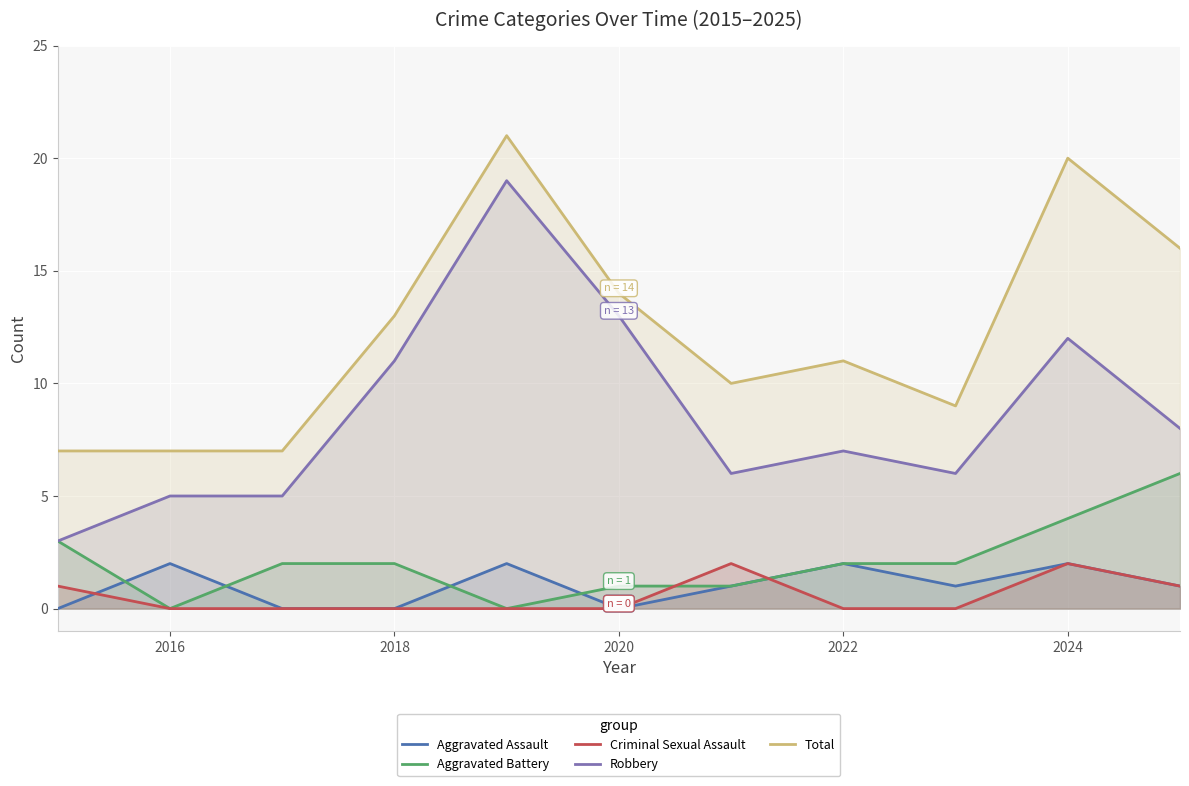

At which category does Aggravated Battery reach its first local valley?

2016